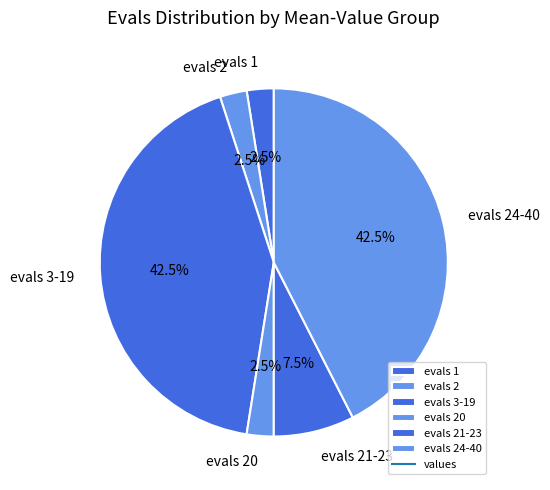

Does any single category account for the majority?

No